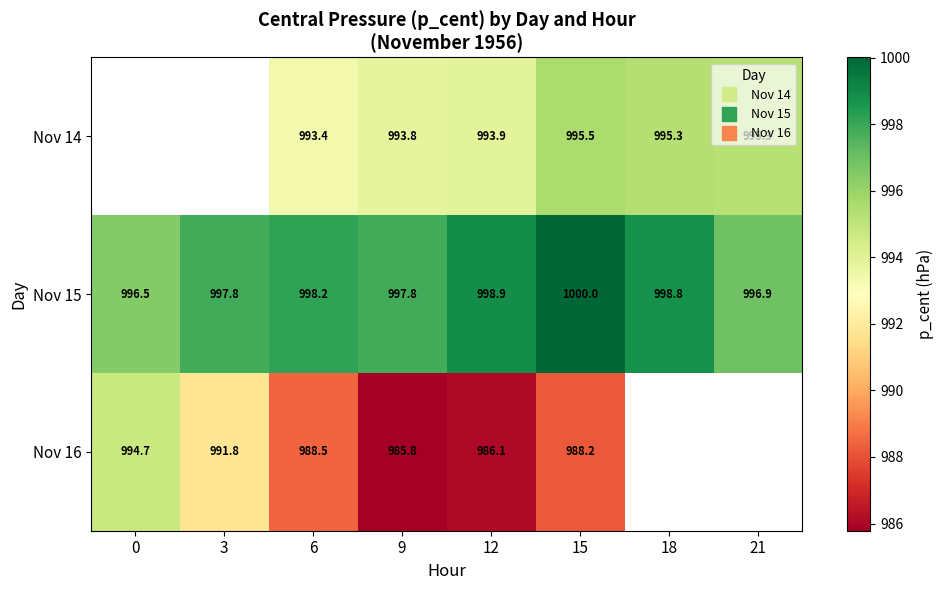

At which label does Nov 15 reach its peak?

15